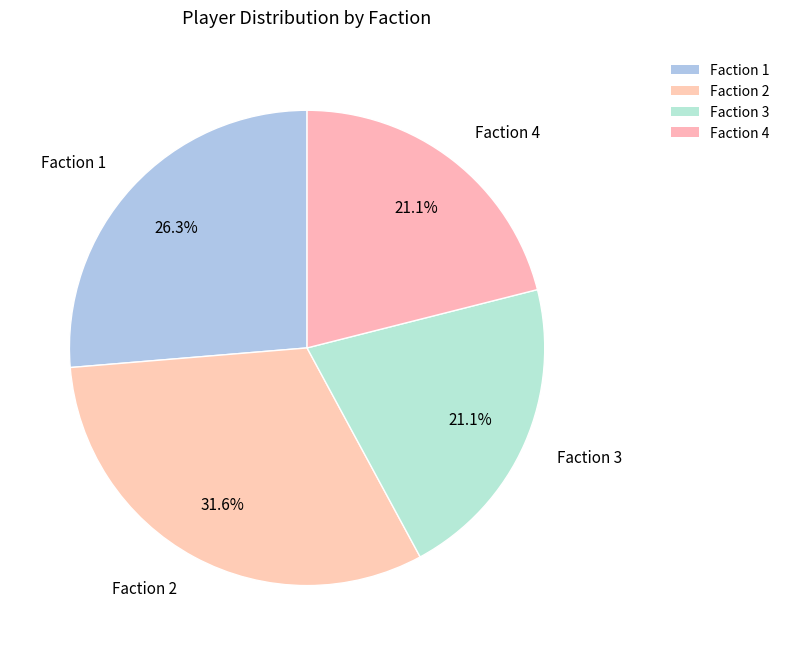

Count the number of slices in the pie.

4